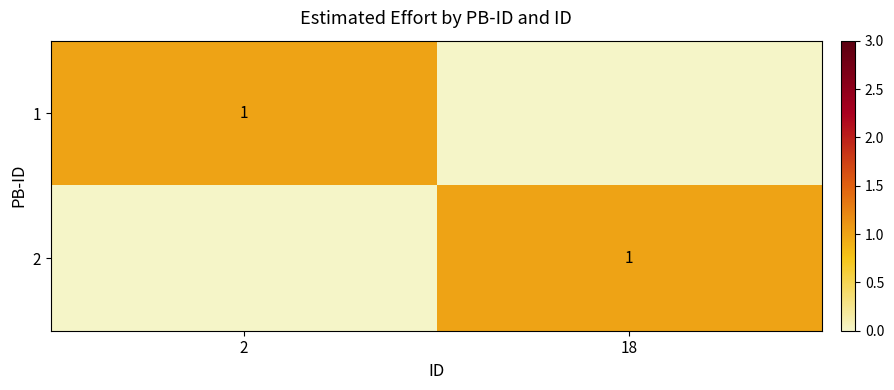

At how many categories does at least one series exceed 0?

2